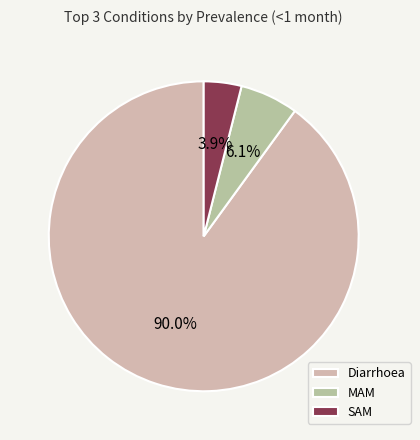

How many slices are in this pie chart?

3